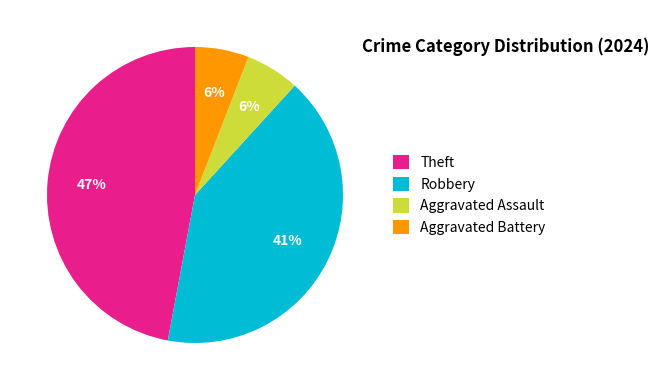

To the nearest percent, what portion does Aggravated Battery represent?

6%